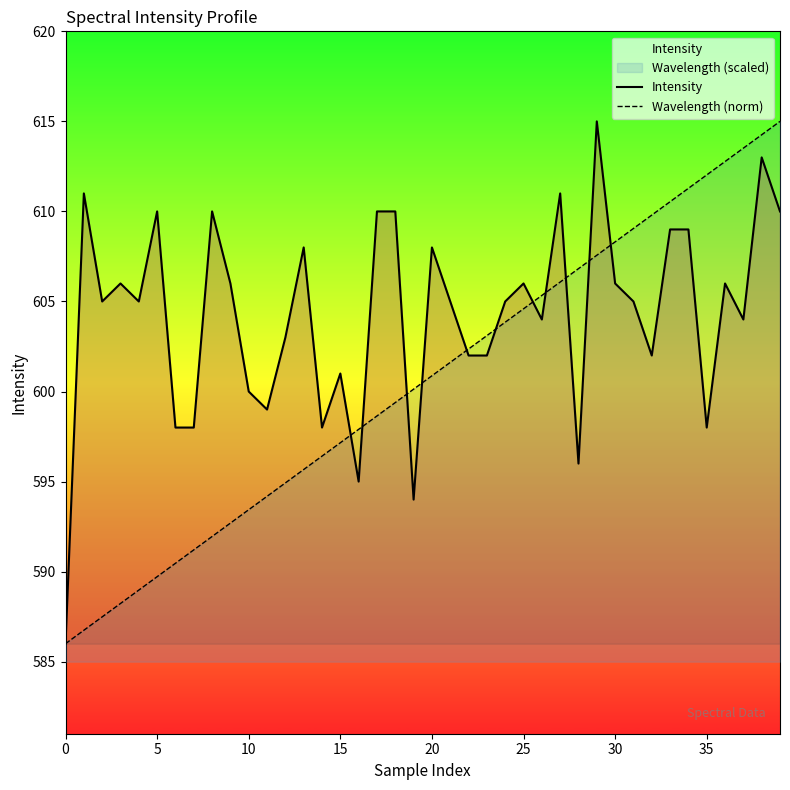

What is the difference between the maximum and minimum values in the Wavelength (norm) series?

29.0